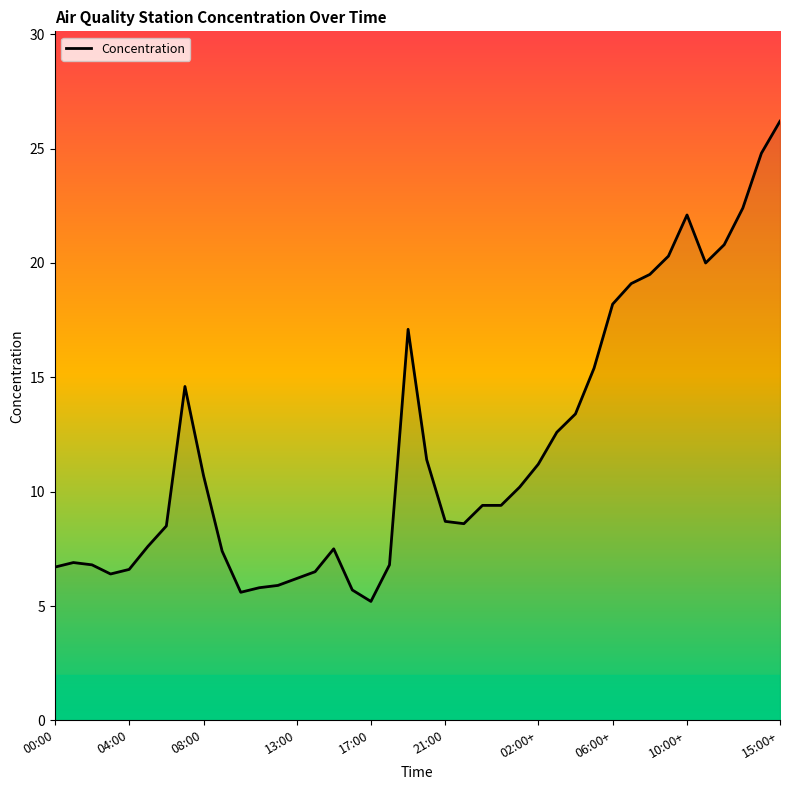

What is the minimum value shown in the chart?

5.2